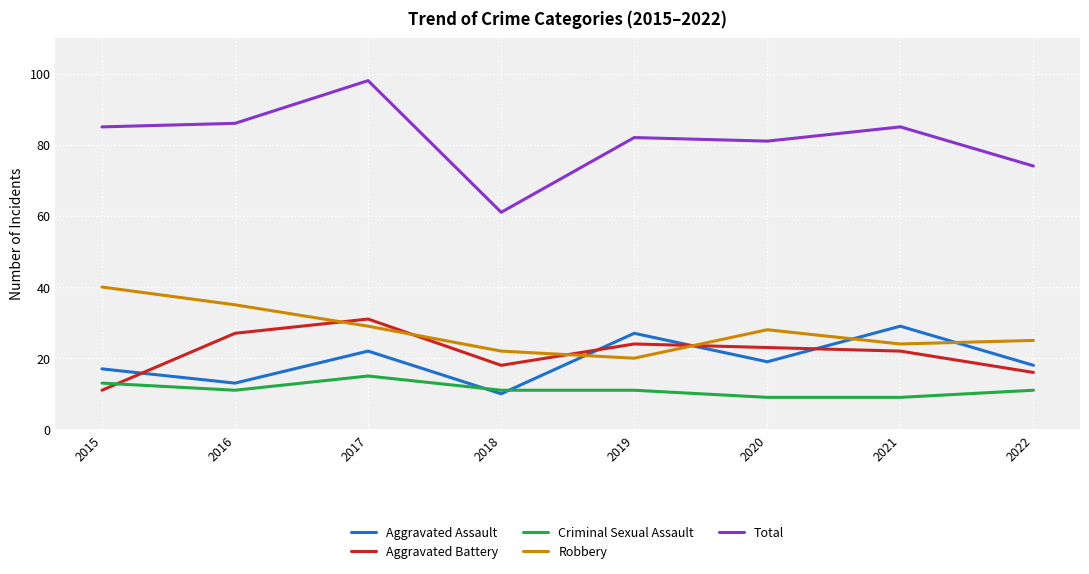

True or false: Criminal Sexual Assault and Total cross at least once.

False